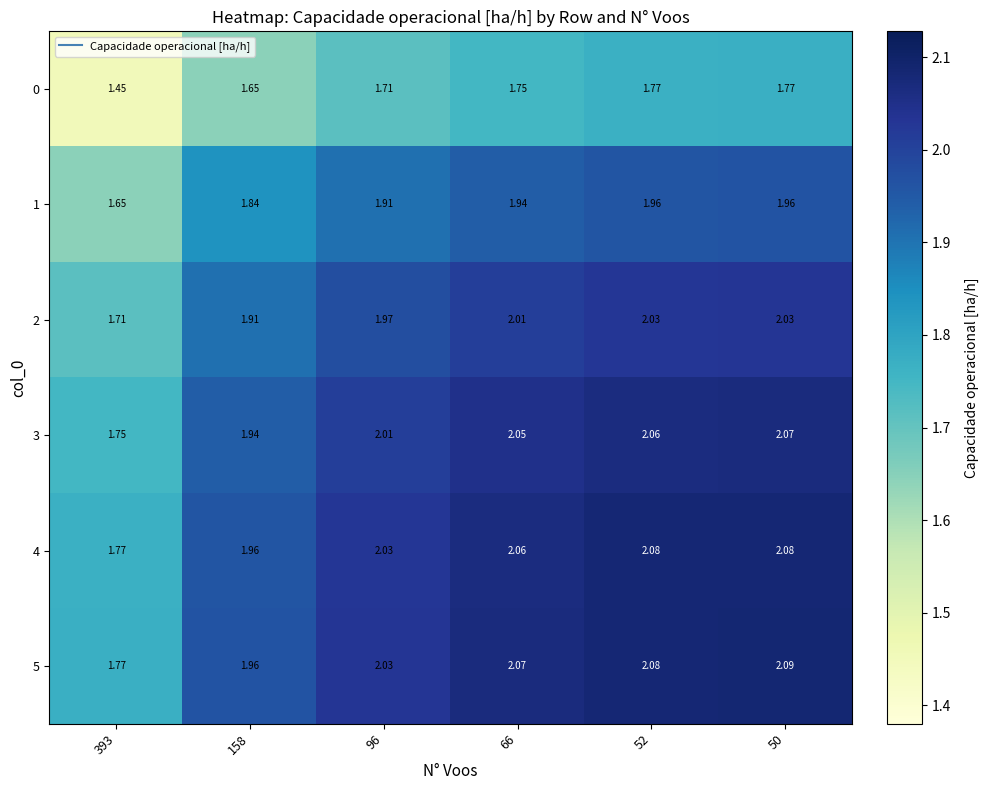

Is the value of 4 at 96 greater than the value of 1 at 52?

Yes